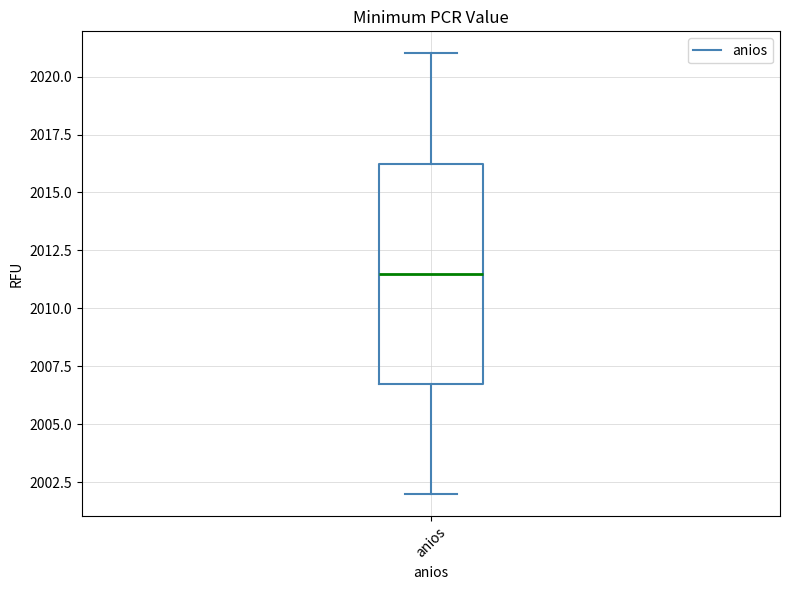

Where does the upper whisker of the box for anios end on the y-axis? The values are not printed on the chart, so give them approximately, as read against the axis.

2021.0